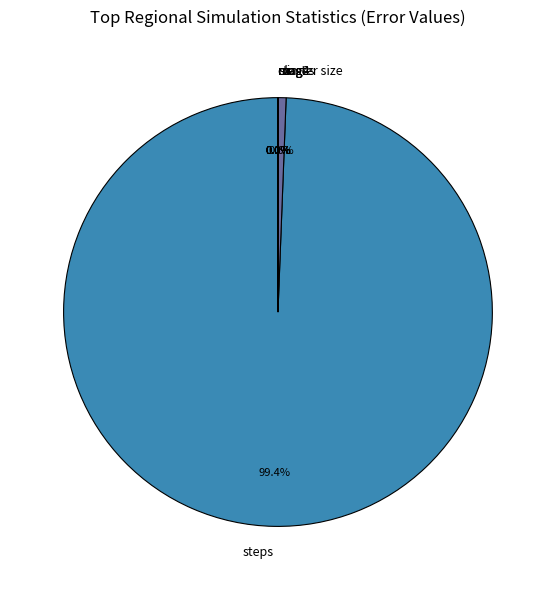

What is the largest slice in the pie chart?

steps